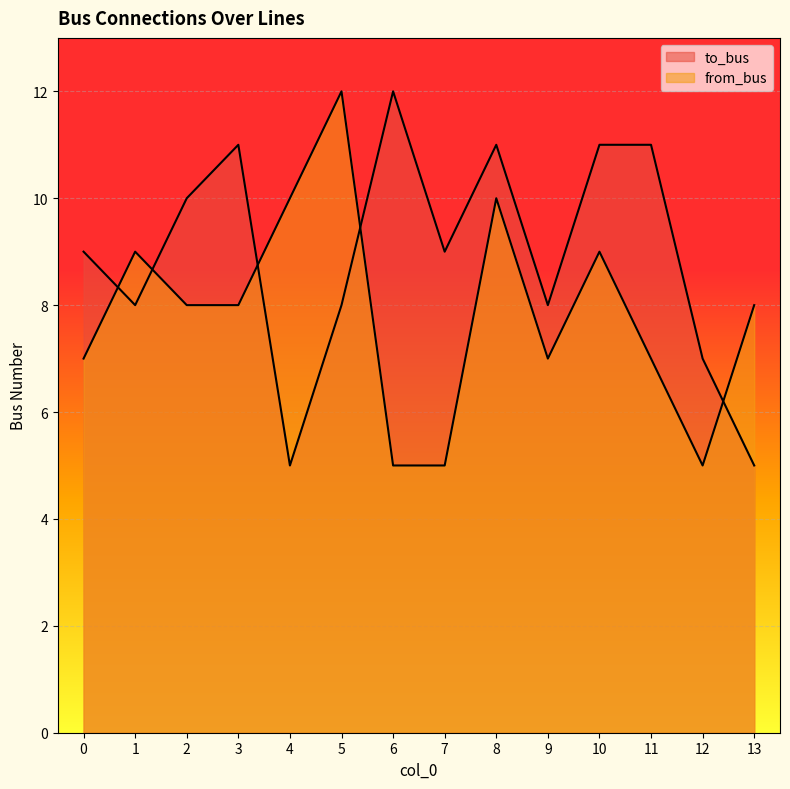

Which has a higher value, 3 or 4?

3